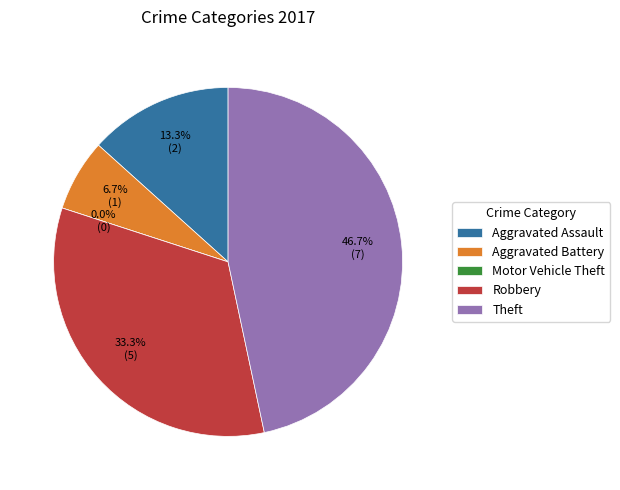

True or false: Theft accounts for 47% of the total.

True